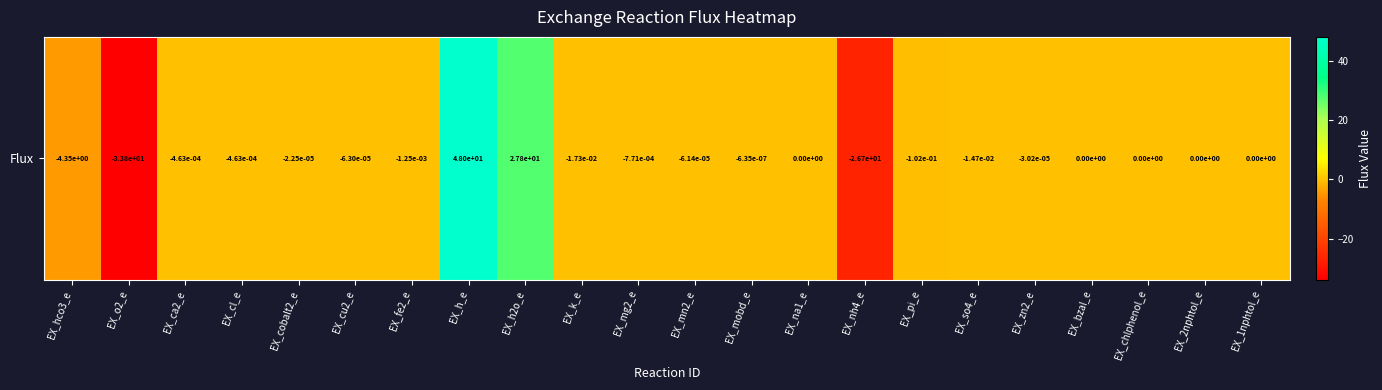

Is it true that the value at EX_k_e is -0.0?

False